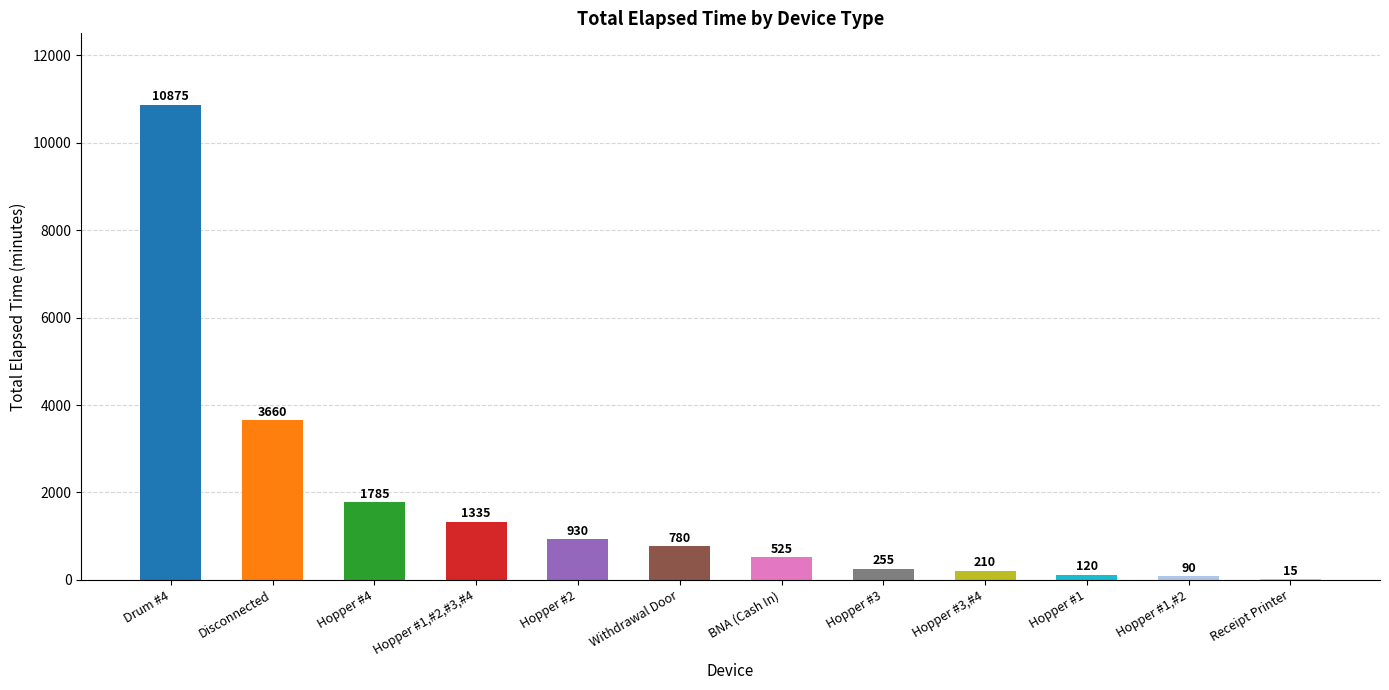

What value does the data have at Hopper #1,#2?

90